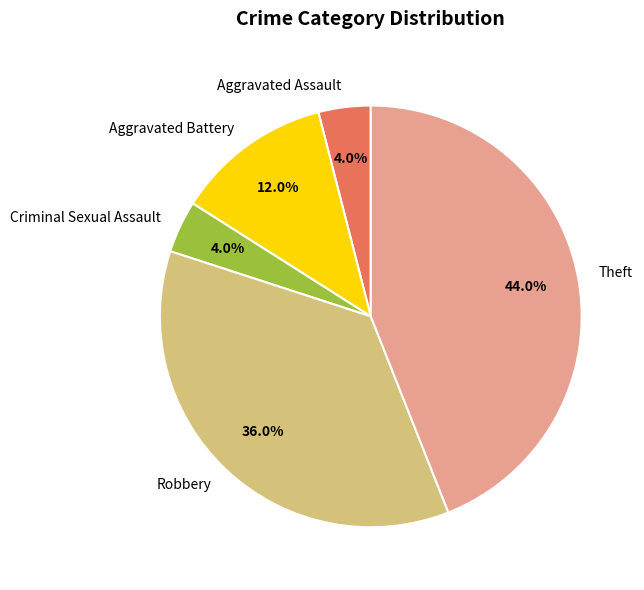

To the nearest percent, what is the combined percentage of Robbery and Aggravated Assault?

40%